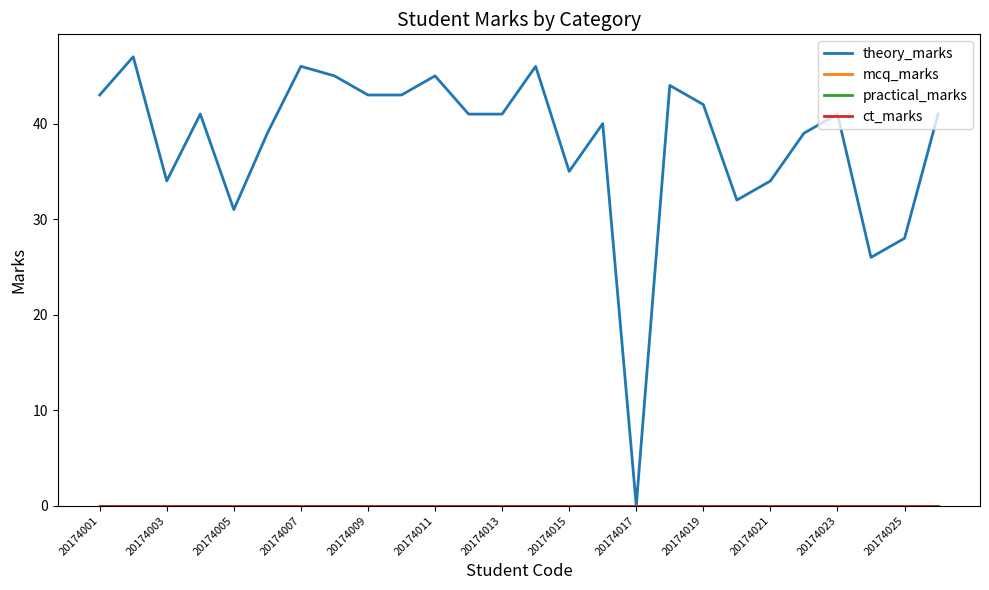

Is this an area chart (filled region under the line)?

No